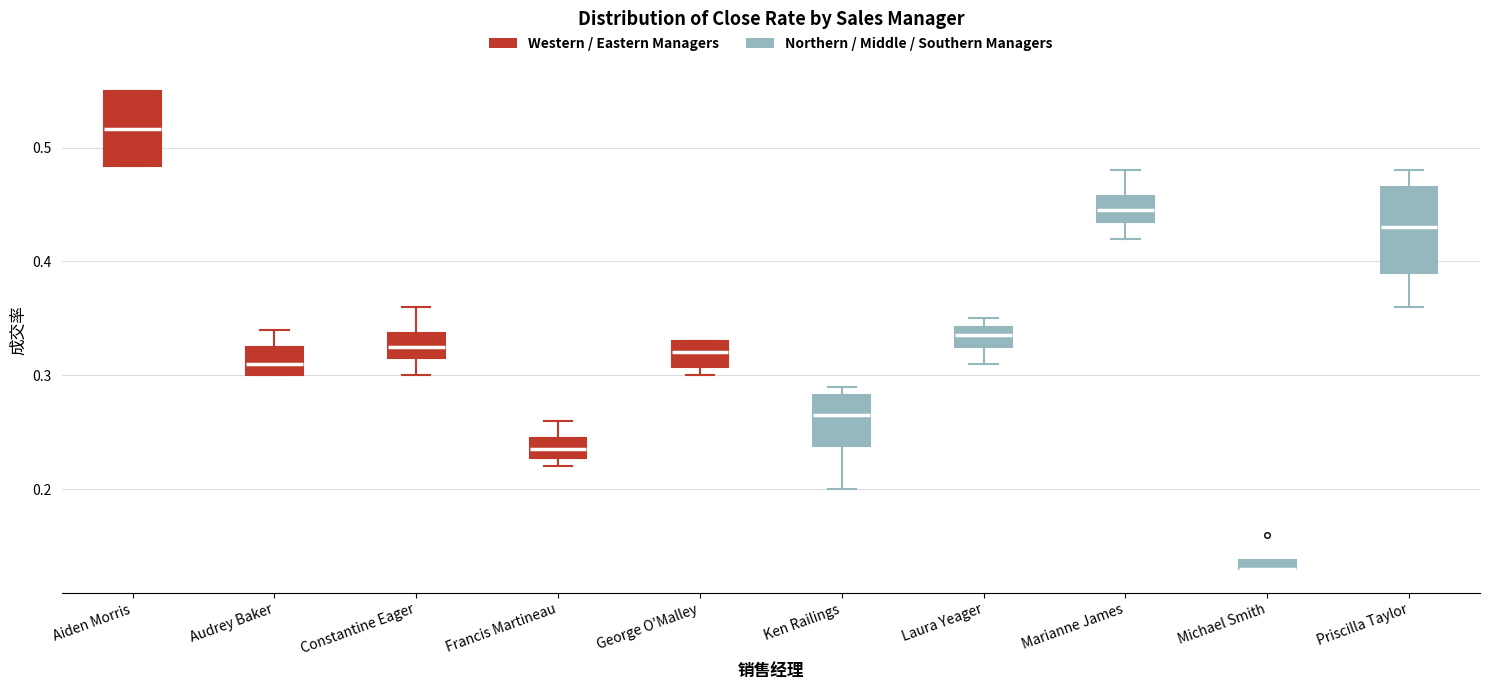

Where is the upper edge of the box for Aiden Morris on the y-axis? The values are not printed on the chart, so give them approximately, as read against the axis.

0.55